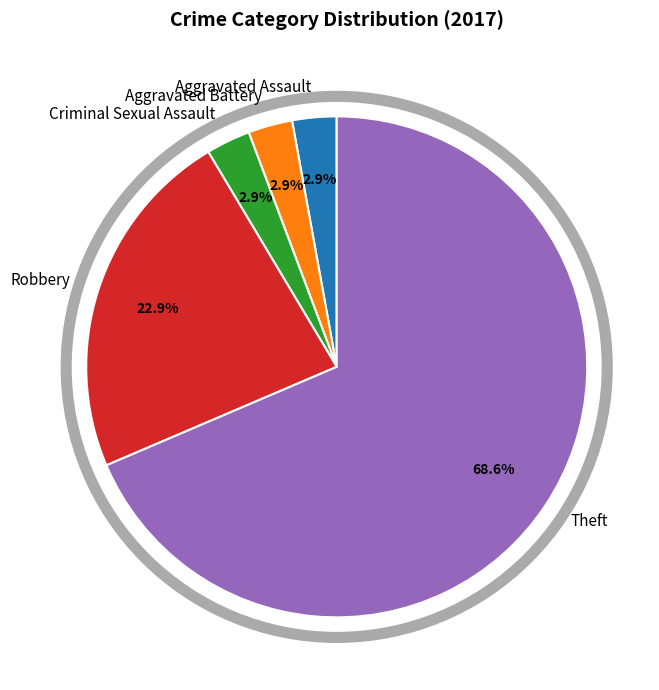

Approximately how many times larger is the value at Criminal Sexual Assault compared to Robbery?

0.1